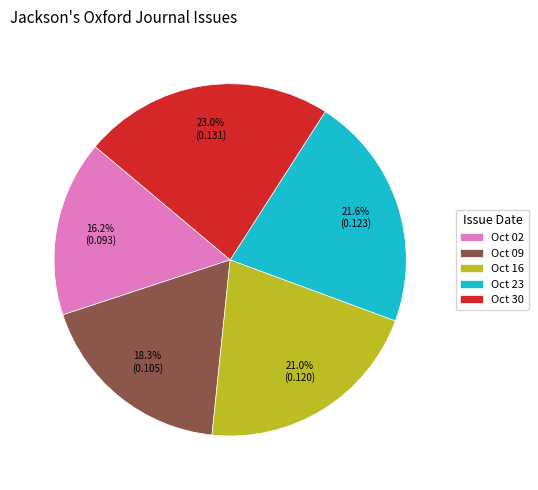

Rank the categories by value from lowest to highest.

Oct 02, Oct 09, Oct 16, Oct 23, Oct 30